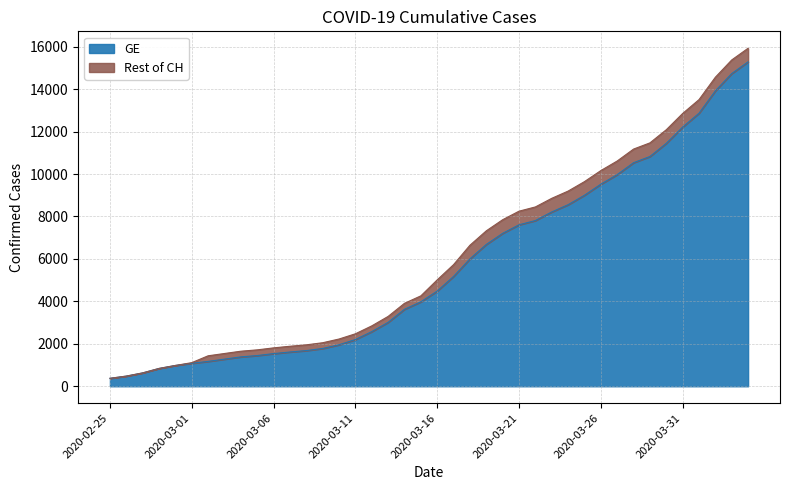

What is the minimum value for GE?

375